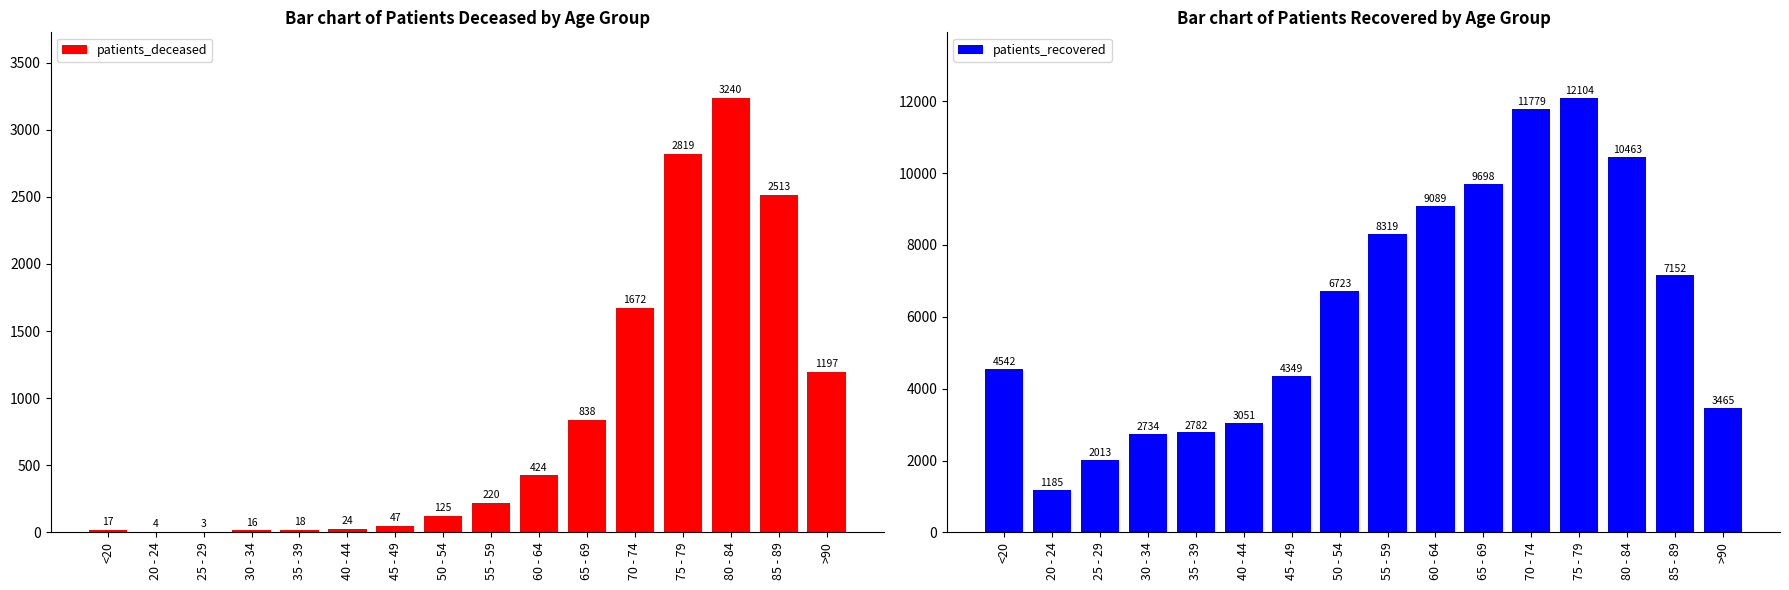

How many series are shown in this chart?

2